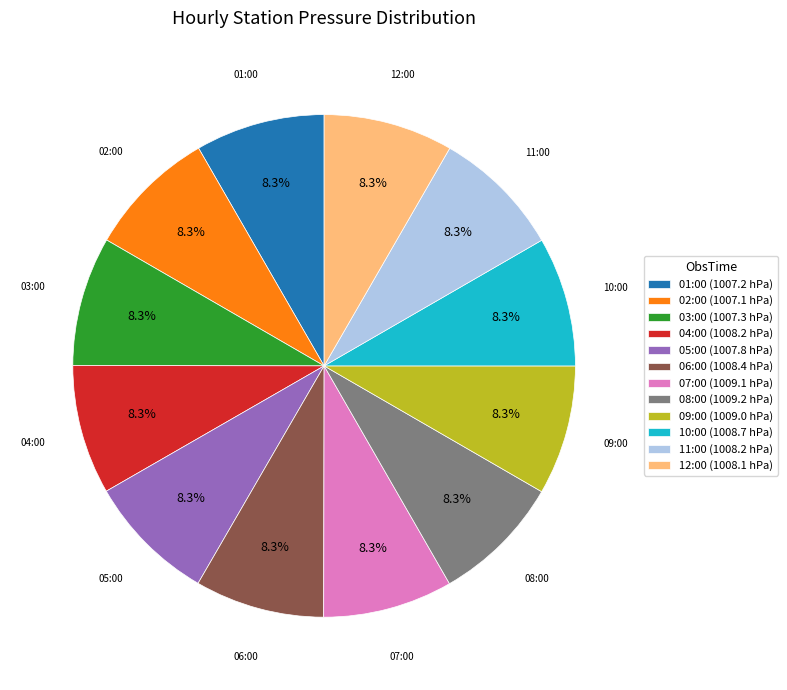

How many segments does this pie chart have?

12